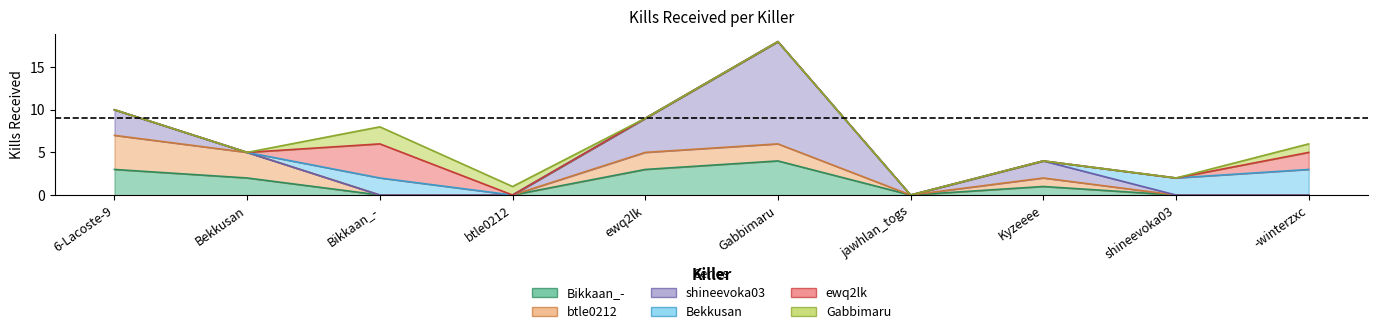

What is the average value of the Bekkusan series?

1